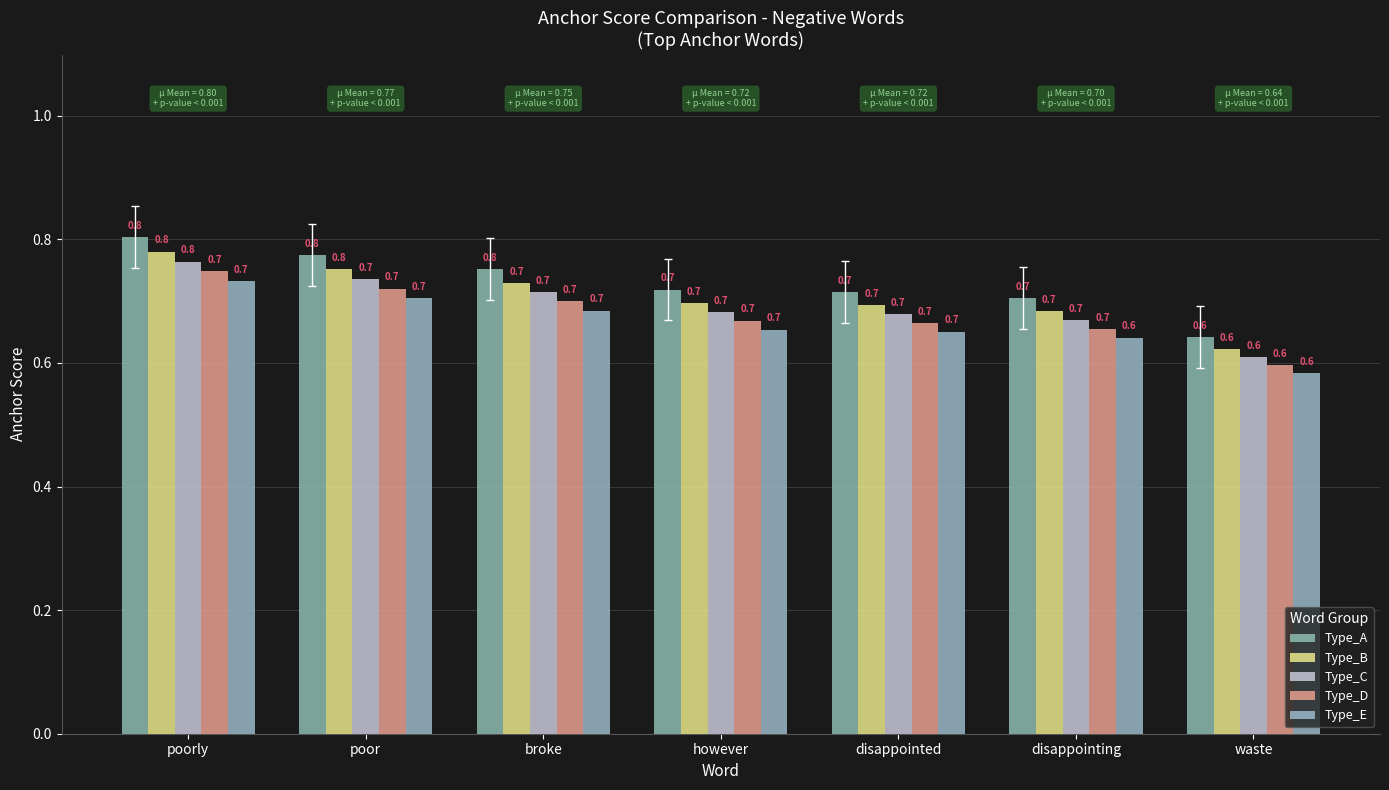

The value of Type_E at poorly is 0.7. True or false?

True